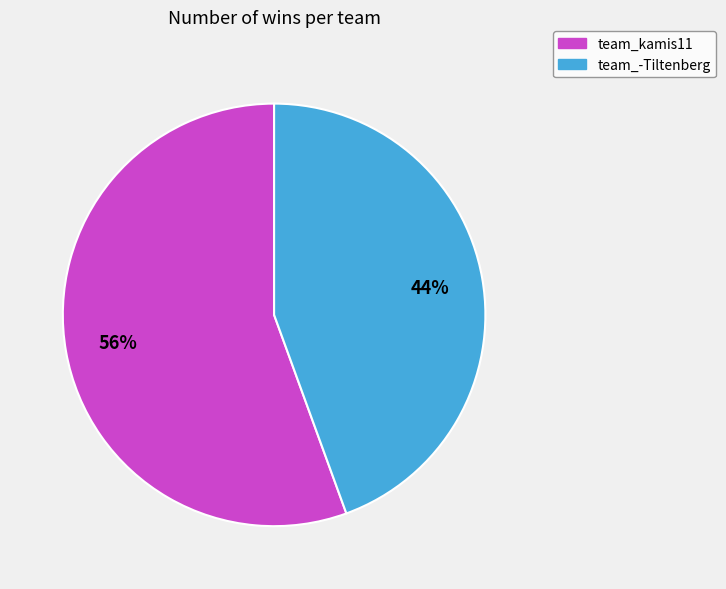

What is the largest slice in the pie chart?

team_kamis11